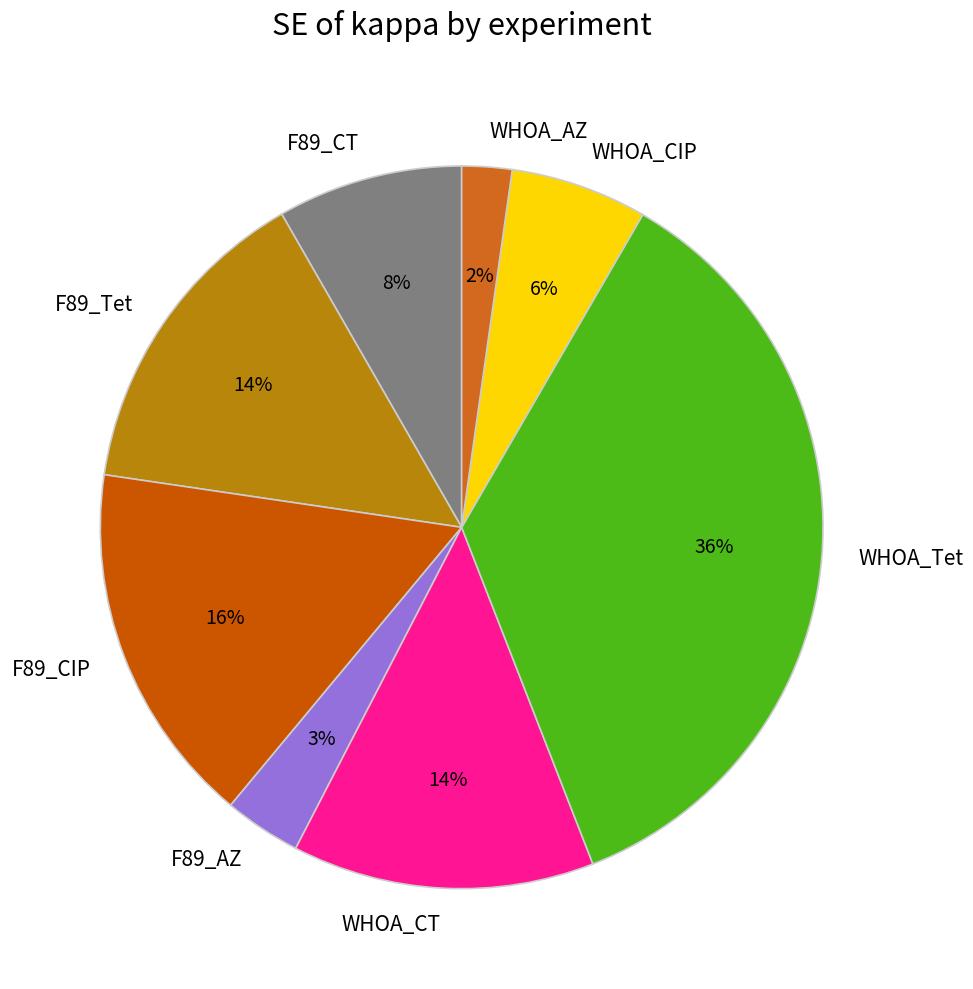

What percentage is the WHOA_CT slice, to the nearest percent?

14%